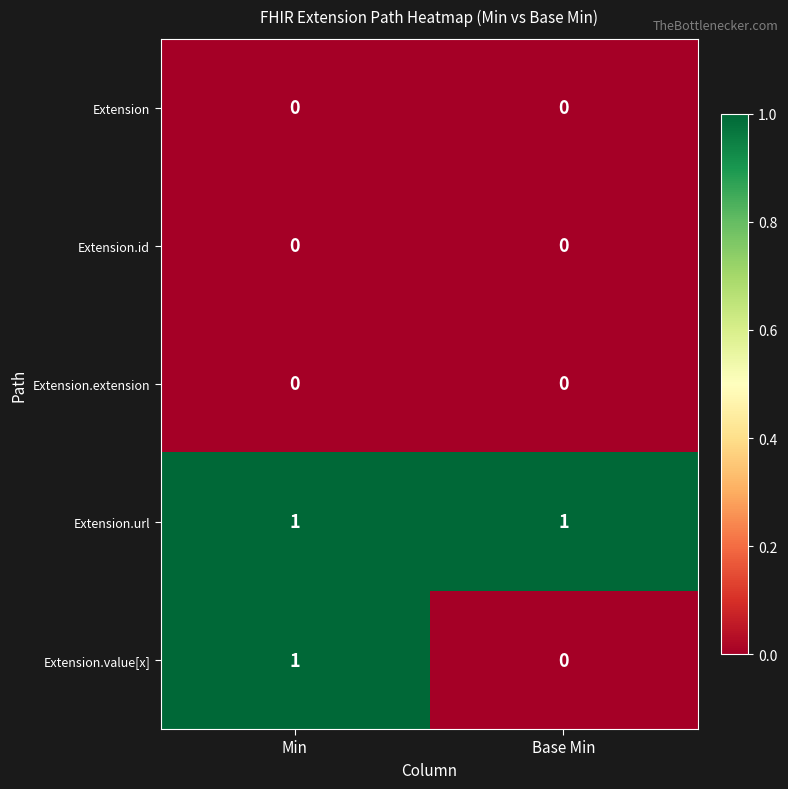

Reading right to left, list all the values displayed in this chart.

Extension: 0	0
Extension.id: 0	0
Extension.extension: 0	0
Extension.url: 1	1
Extension.value[x]: 0	1